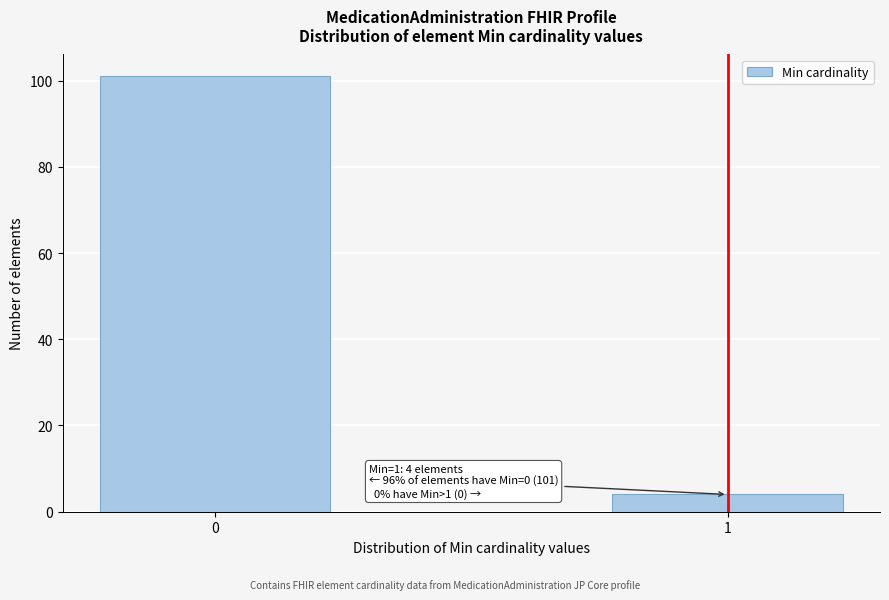

Reading left to right, transcribe all the data shown in this chart.

101	4